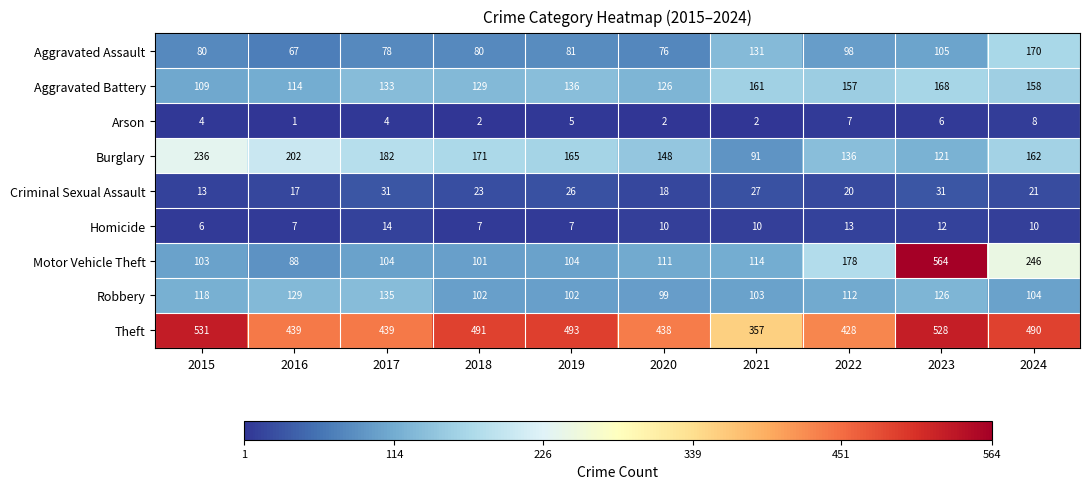

The value of Criminal Sexual Assault at 2015 is 4. True or false?

False